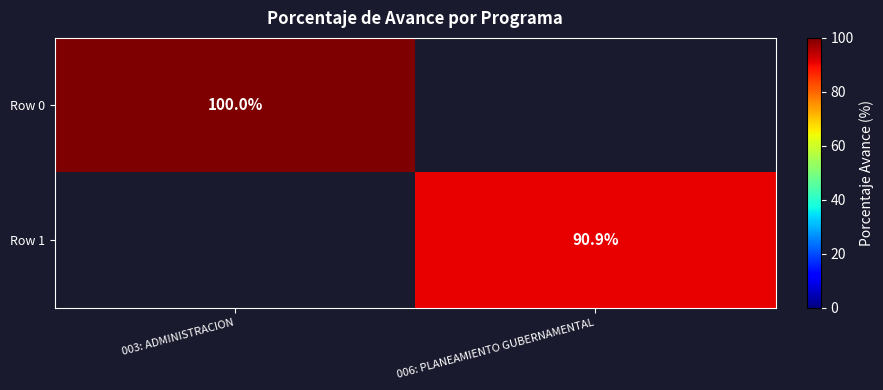

What is the maximum value shown in the chart?

100.0